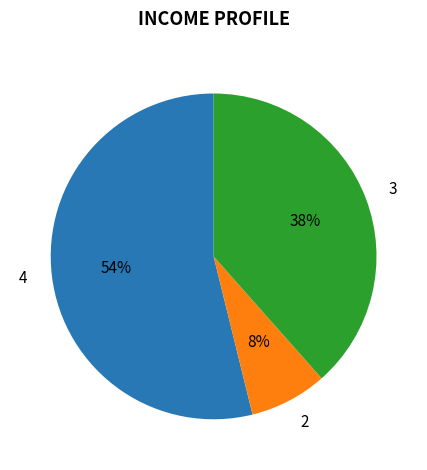

To the nearest percent, what is the average slice percentage?

33%